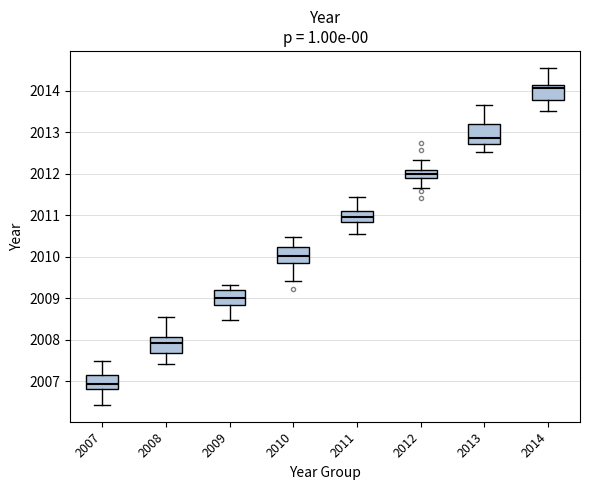

Where does the upper whisker of the box at x = 2011 end on the y-axis? The values are not printed on the chart, so give them approximately, as read against the axis.

2011.4